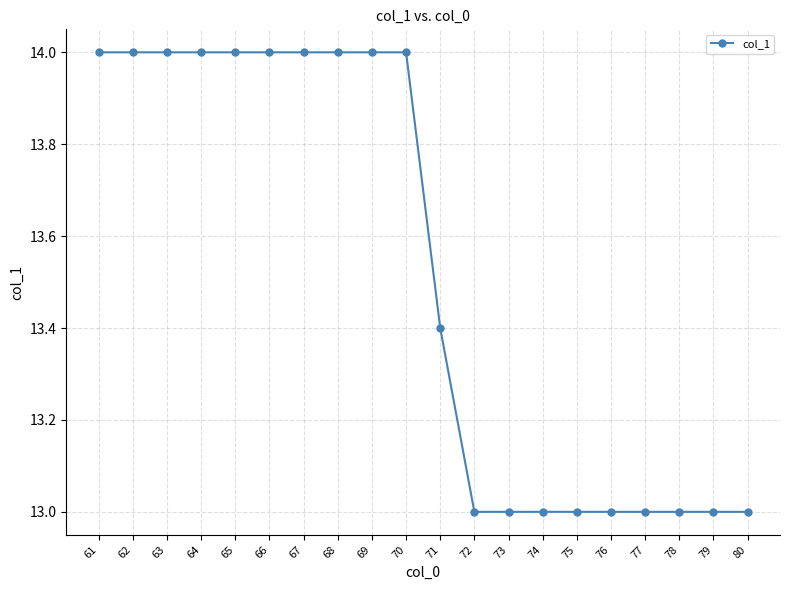

The chart shows a value of 19.5 at 65. True or false?

False